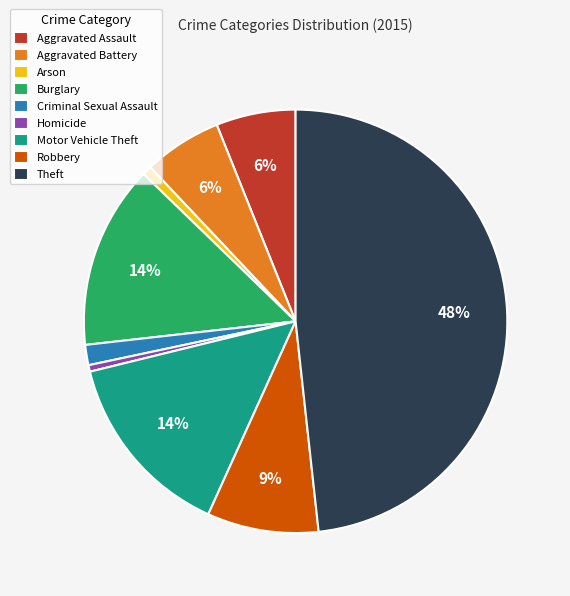

What percentage is the Robbery slice, to the nearest percent?

9%